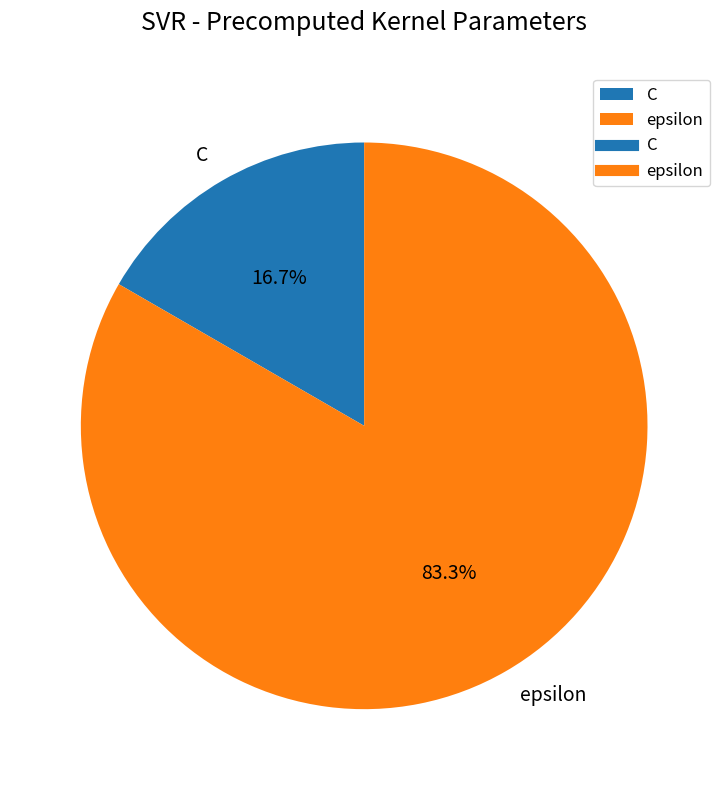

What percentage is NOT represented by epsilon?

16.7%